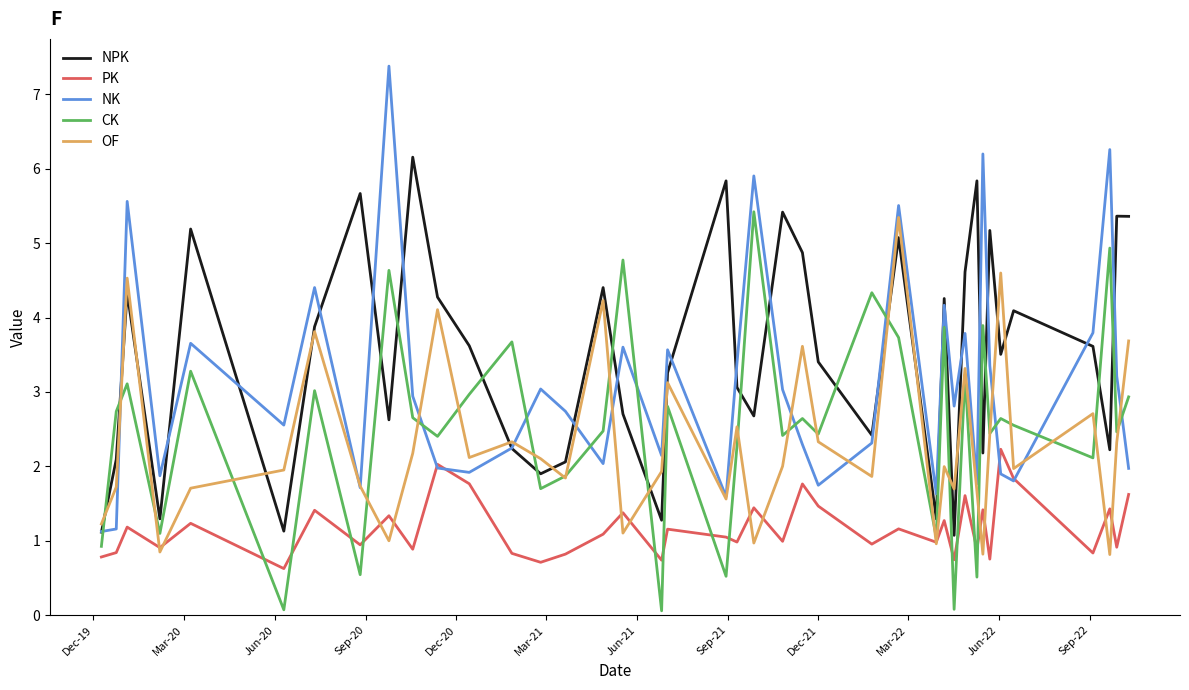

Which series has the largest total across all categories?

NPK